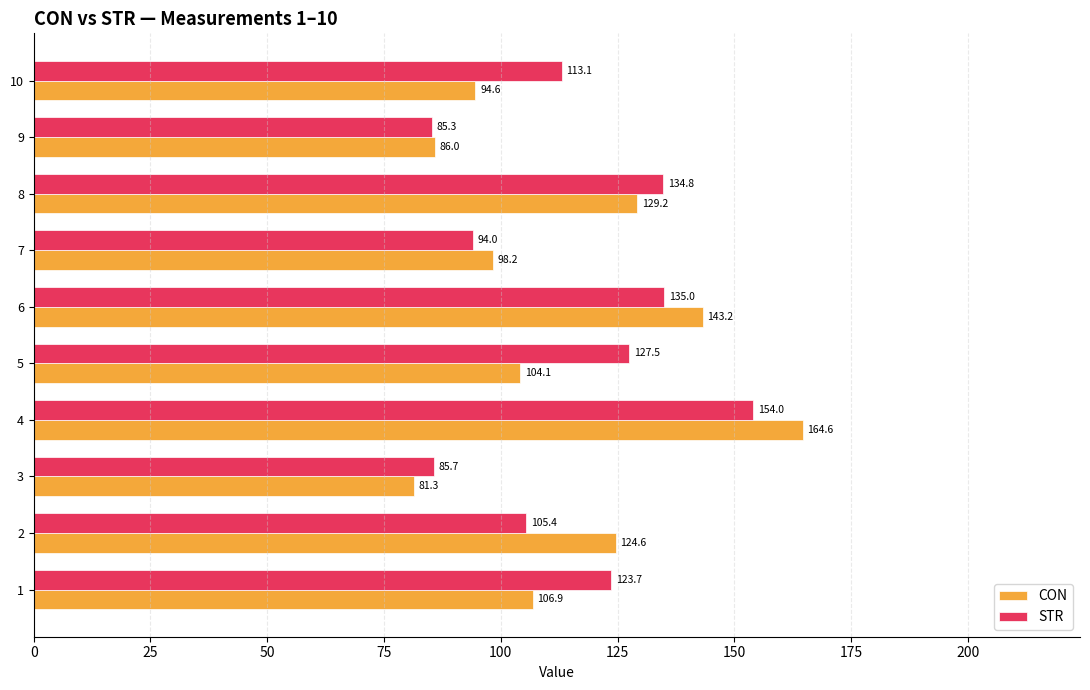

Which series has the widest spread of values?

CON